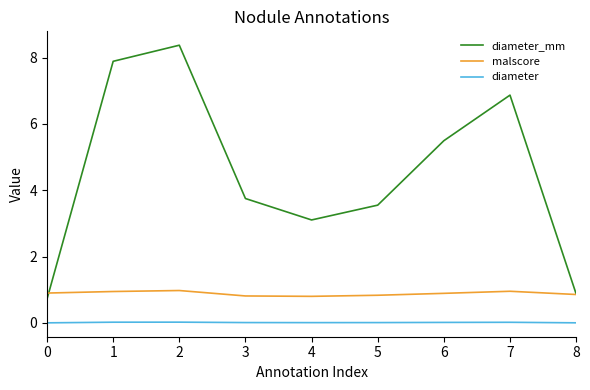

What is the maximum value shown in the chart?

8.4